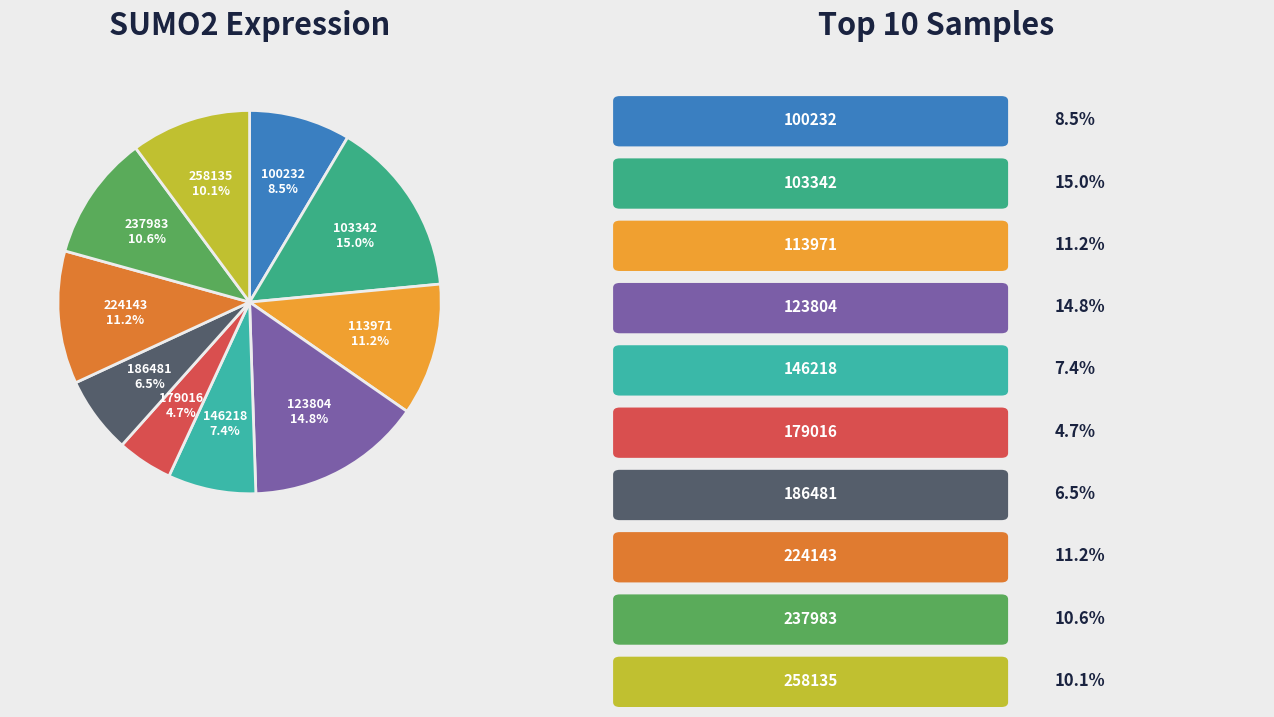

Rank the categories by value from highest to lowest.

103342, 123804, 224143, 113971, 237983, 258135, 100232, 146218, 186481, 179016